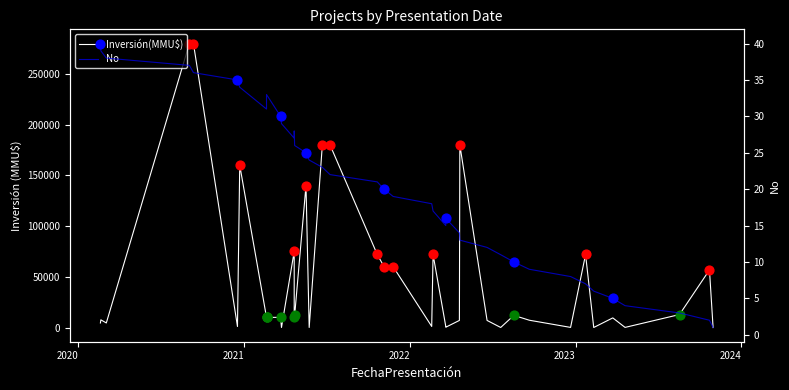

What is the change in value from 20/06/2022 to 19/02/2020?

-28